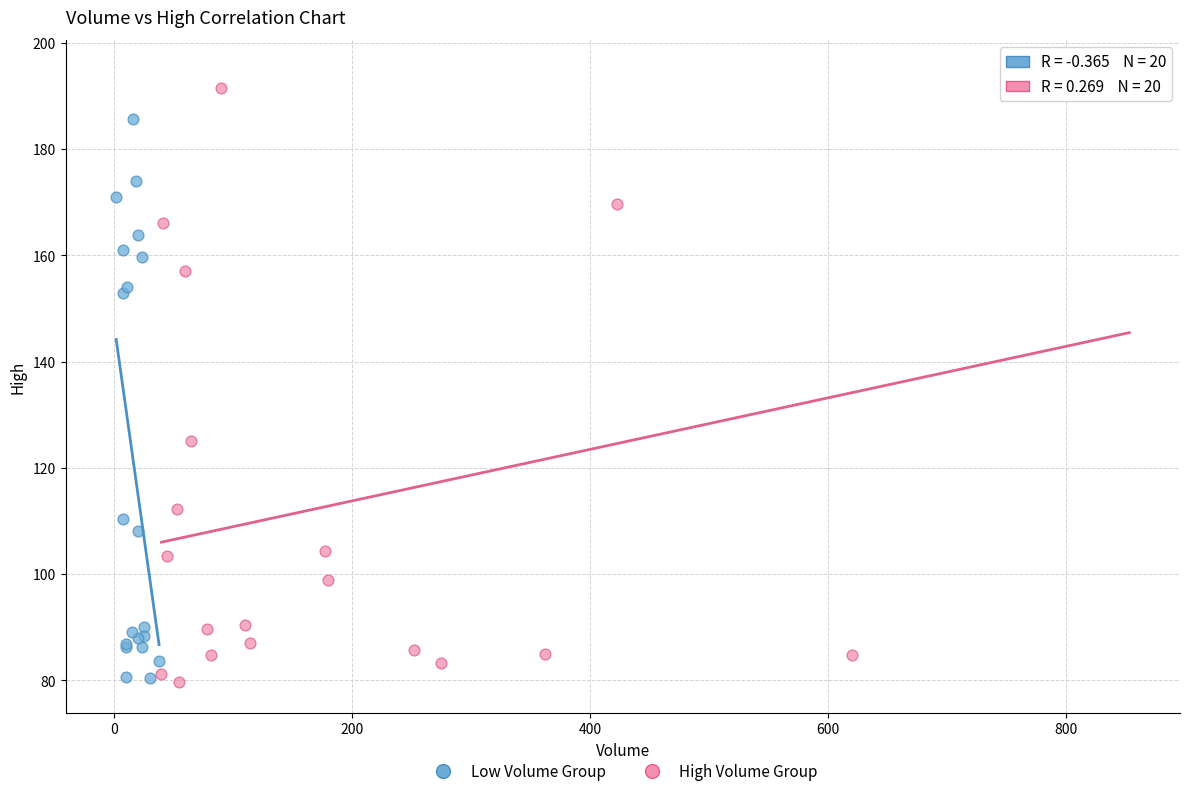

Which series has the largest Y range (max minus min)?

High Volume Group